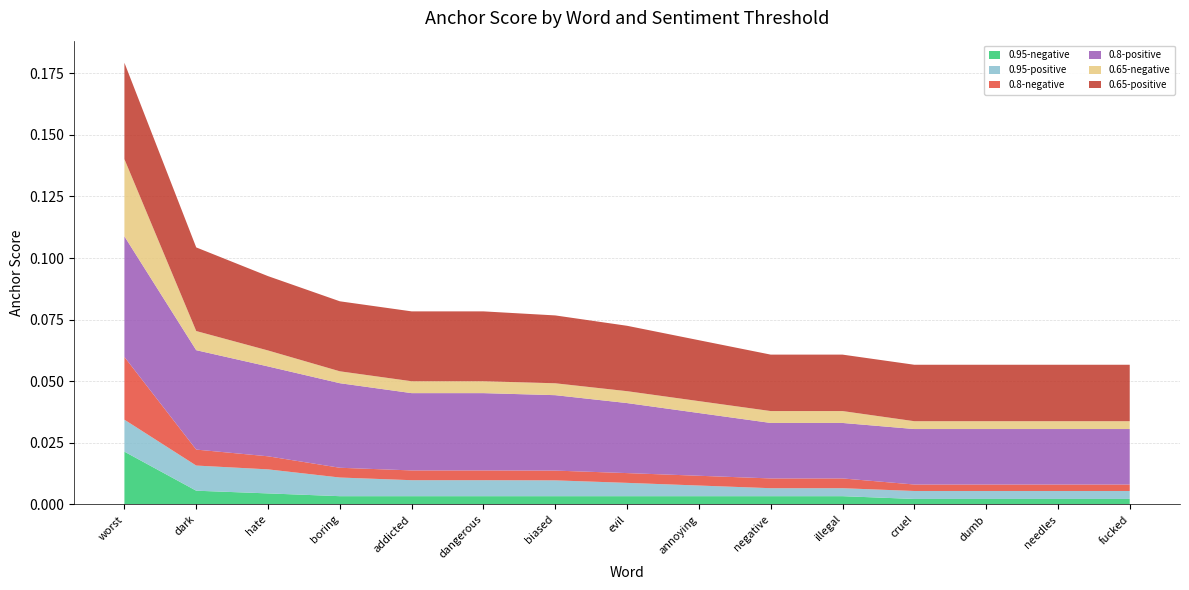

At which category is the sum across all series the highest?

worst